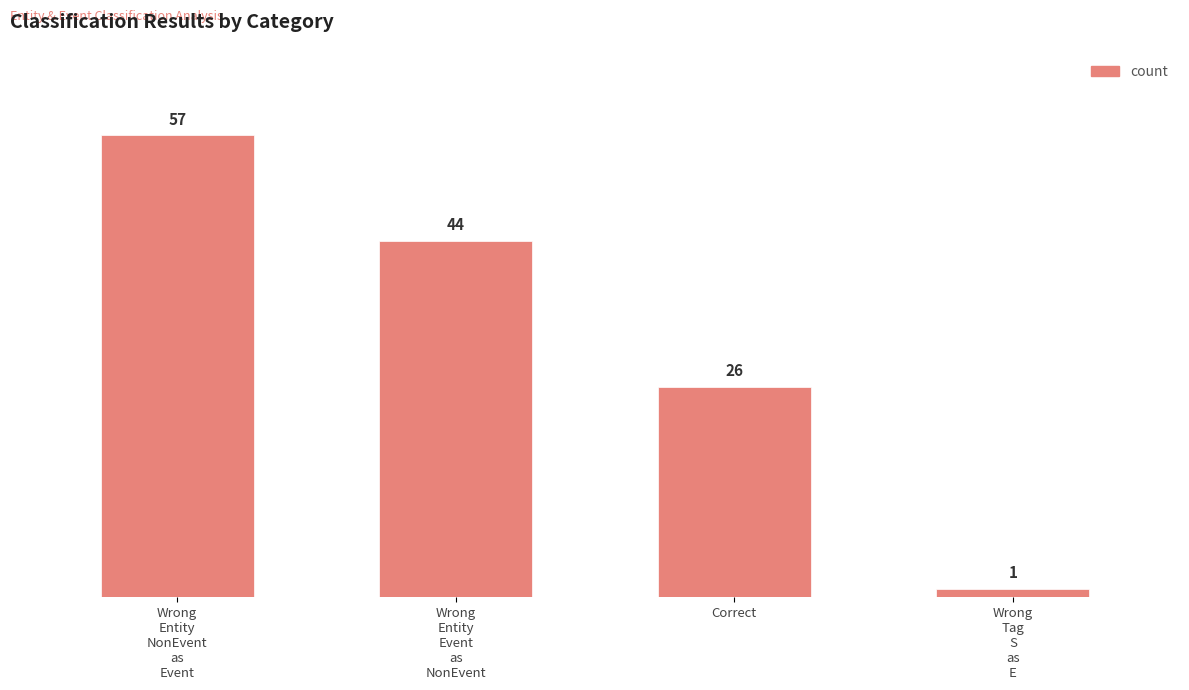

What position from the left is Correct?

3